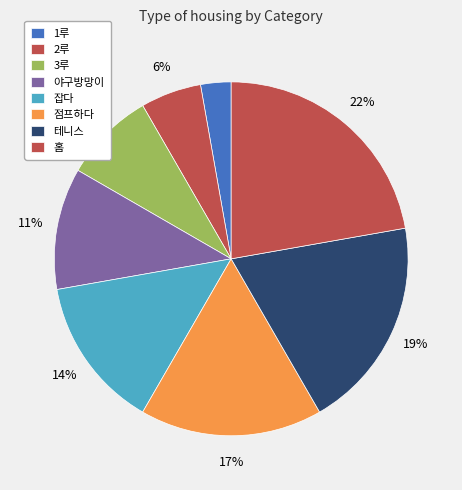

How many segments does this pie chart have?

8